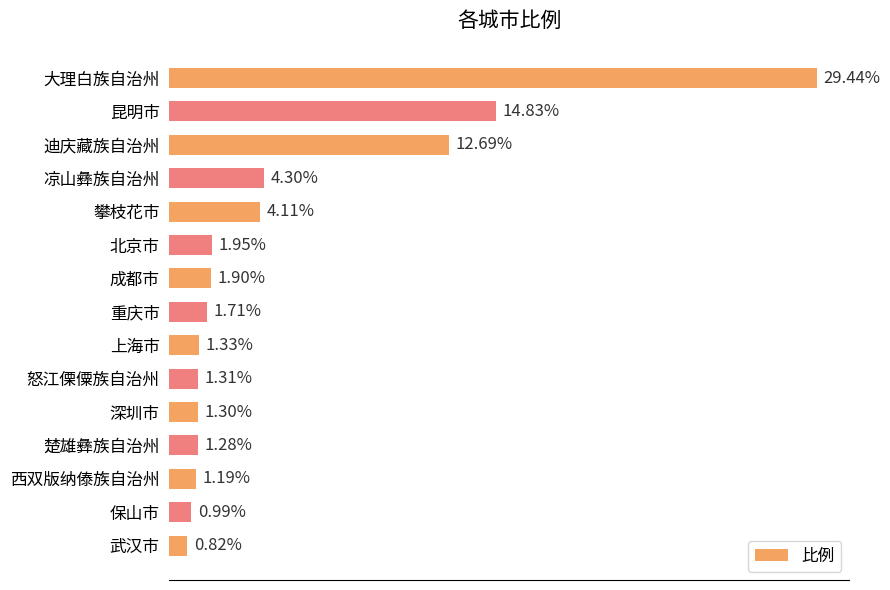

What is the label of the 3rd bar from the bottom?

西双版纳傣族自治州